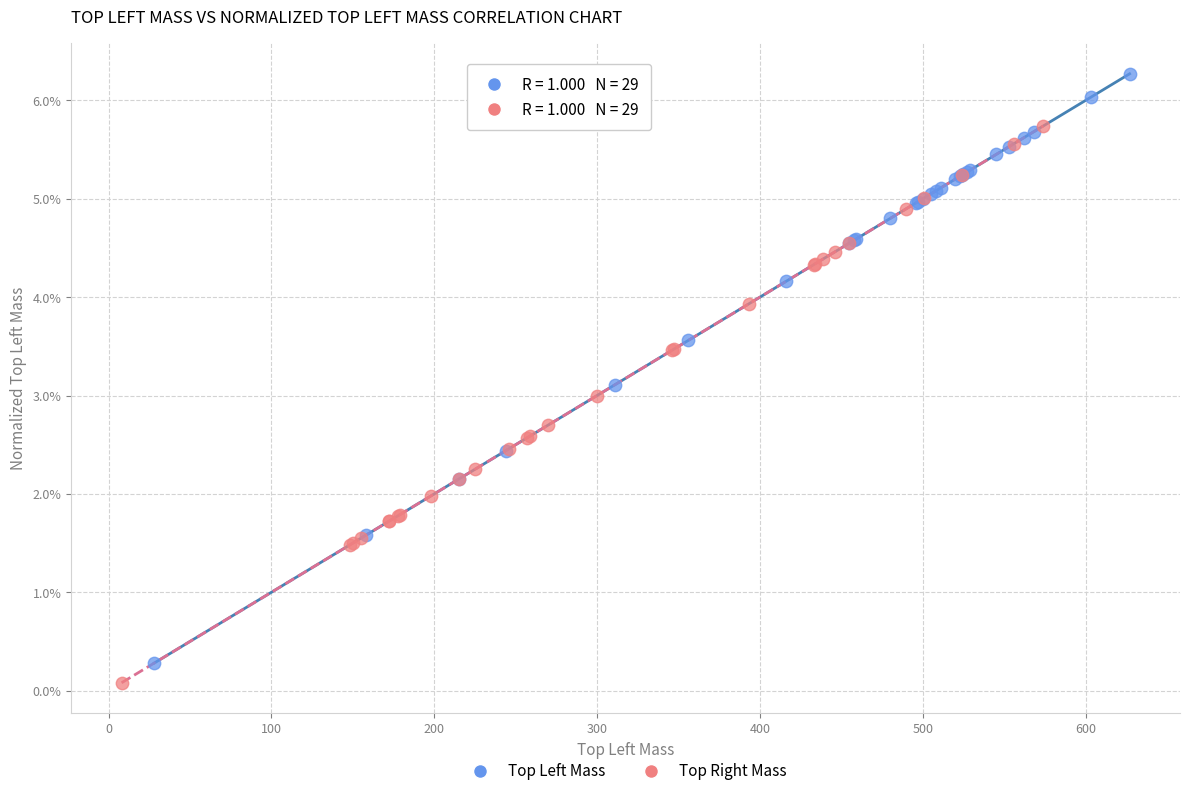

What are all the series names shown in the legend?

Top Left Mass, Top Right Mass